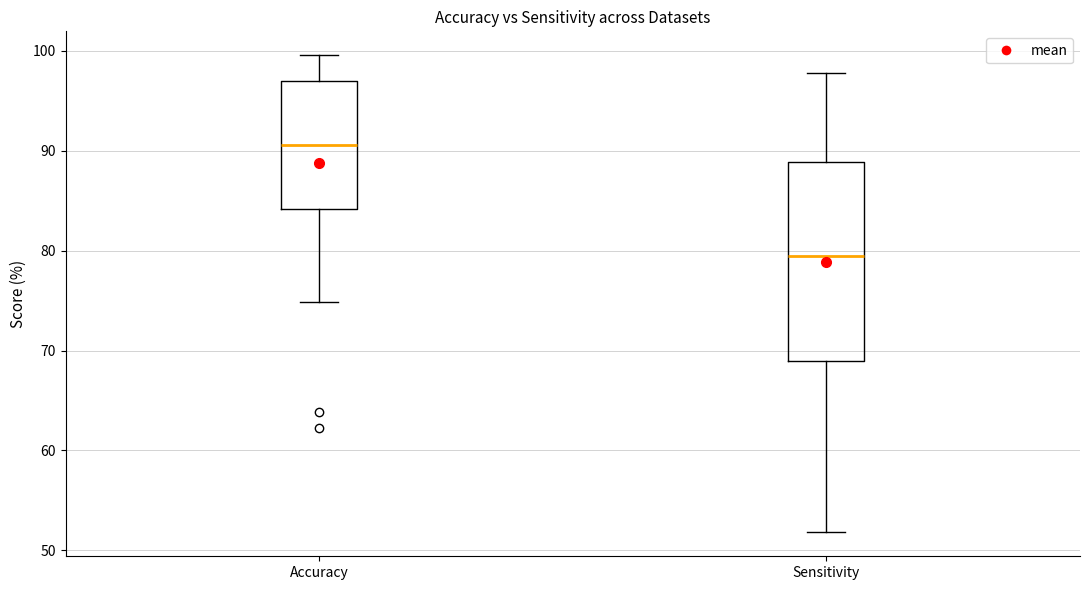

Where does the lower whisker of the box for Accuracy end on the y-axis? The values are not printed on the chart, so give them approximately, as read against the axis.

75